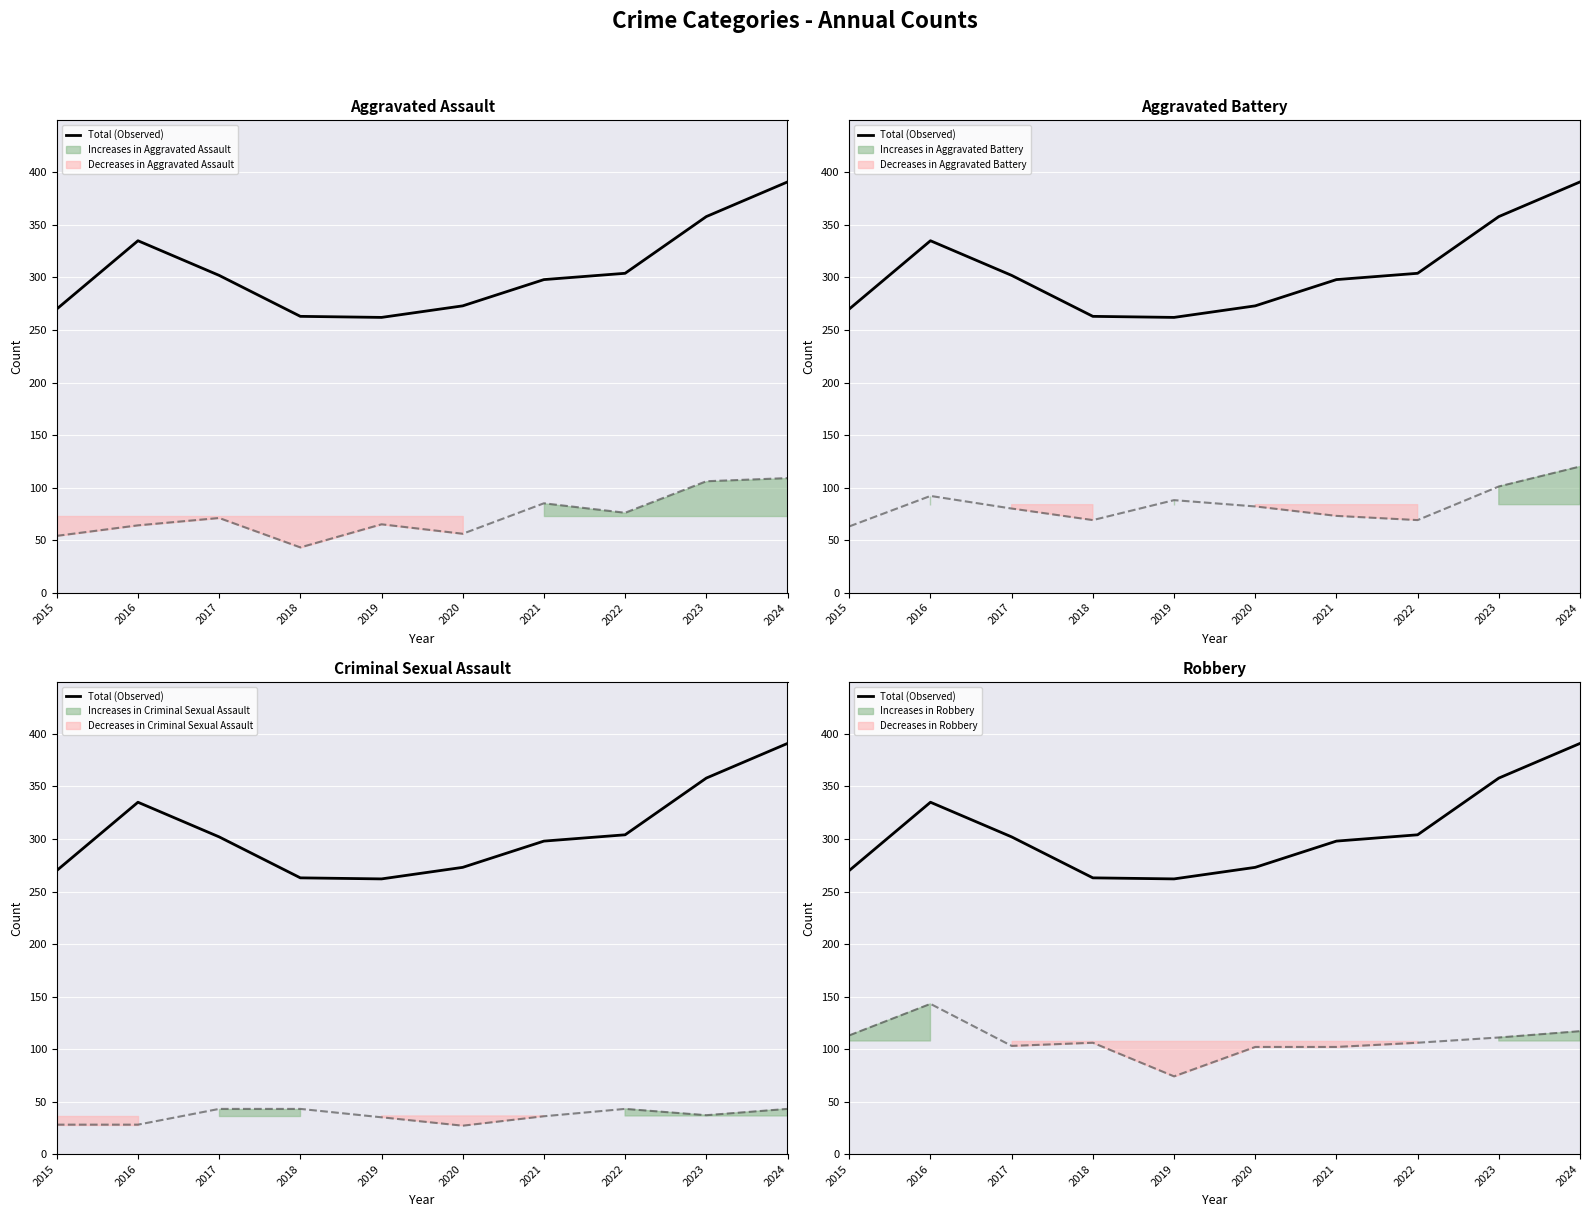

Rank the series by their maximum value, from highest to lowest.

Total (Observed), Robbery, Aggravated Battery, Aggravated Assault, Criminal Sexual Assault